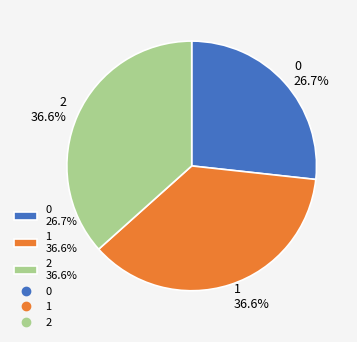

To the nearest percent, what is the average slice percentage?

33%